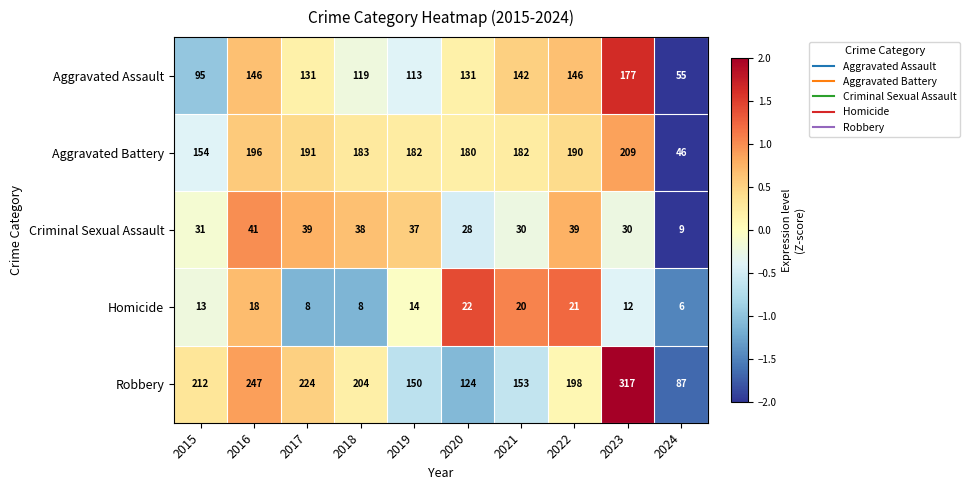

What is the minimum value shown in the chart?

6